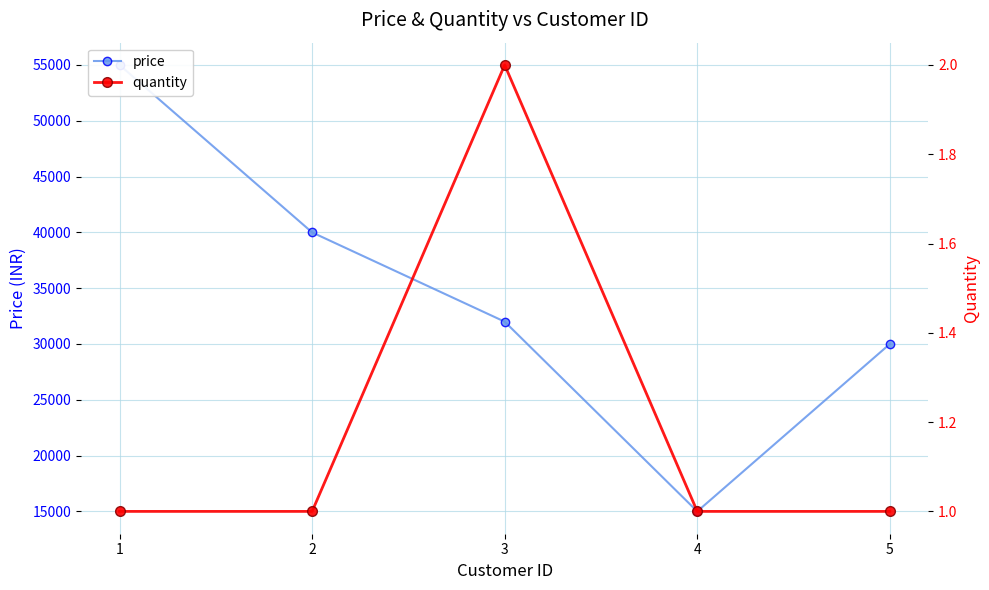

Which has a higher value, 5 or 2?

2